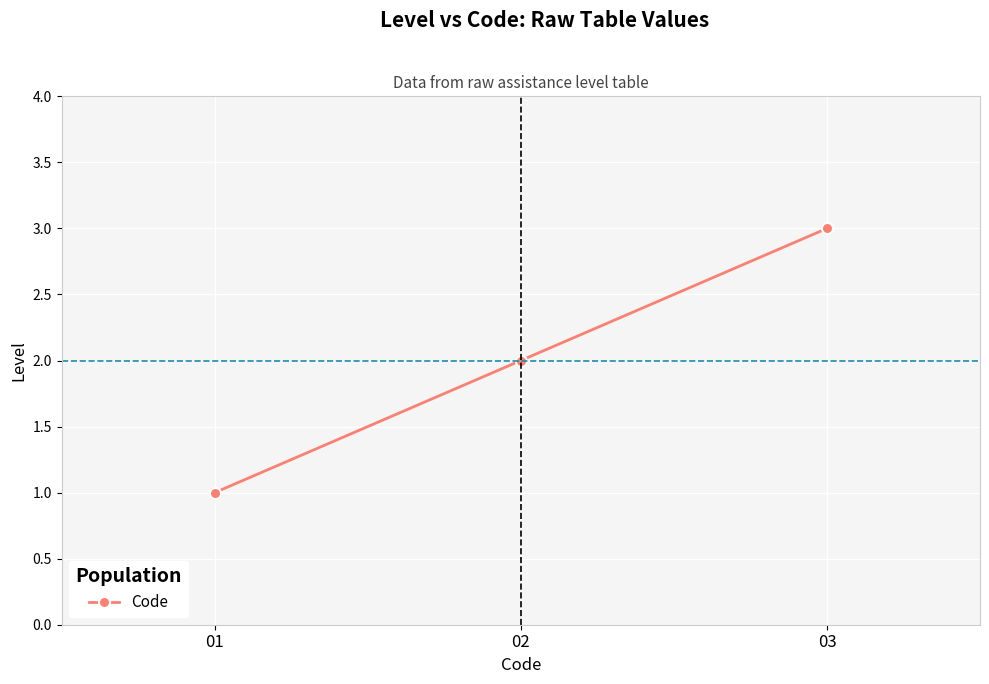

Which category has the highest value across all series?

03